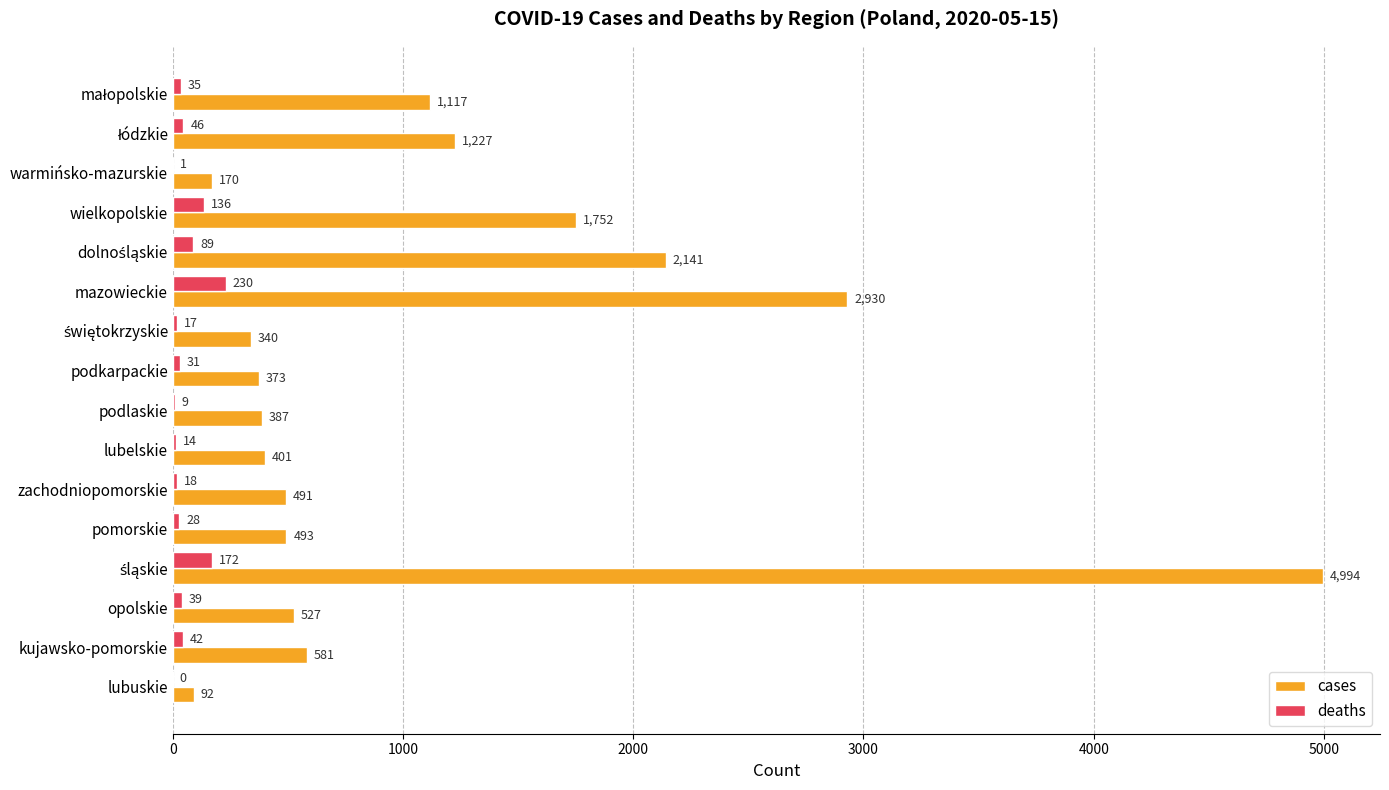

What is the sum of all cases values?

18016